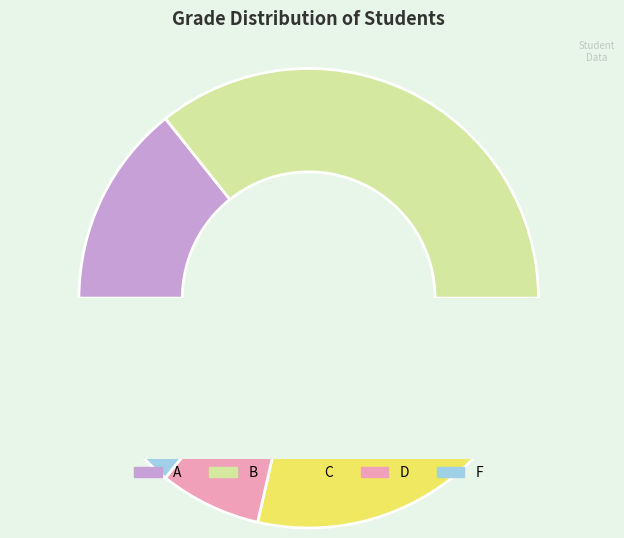

To the nearest percent, what is the difference between the largest and smallest slice percentages?

29%